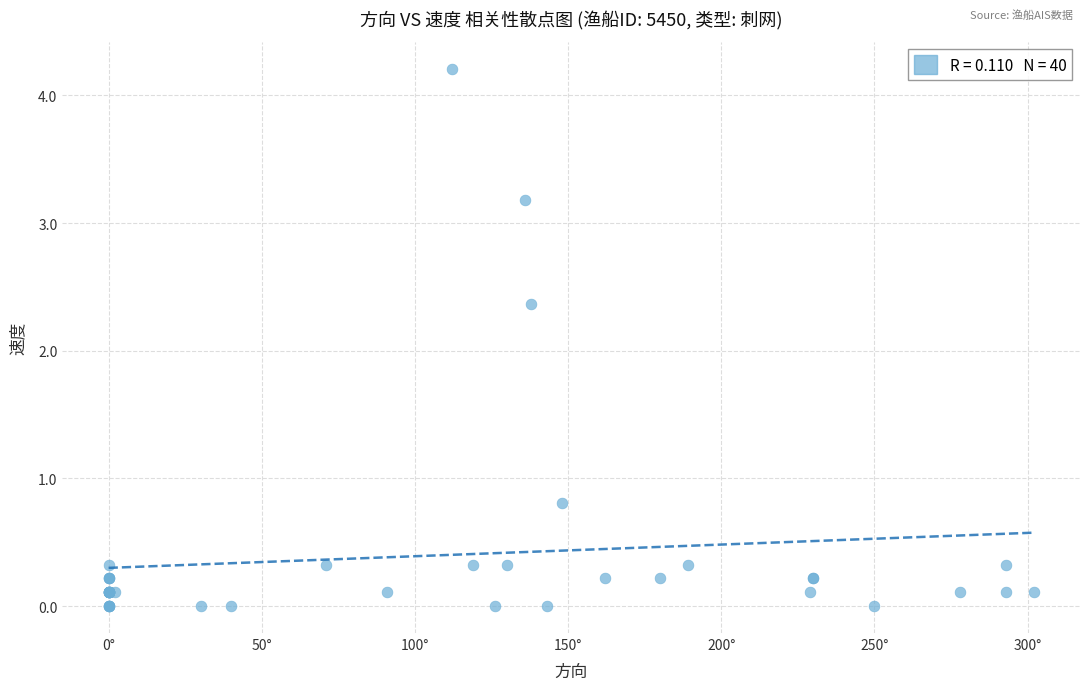

What Y value in the scatter plot is closest to 2?

2.4